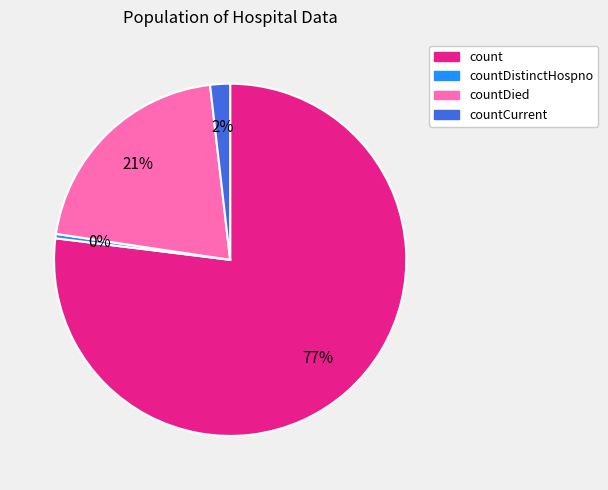

The countCurrent slice represents 14% of the pie. True or false?

False